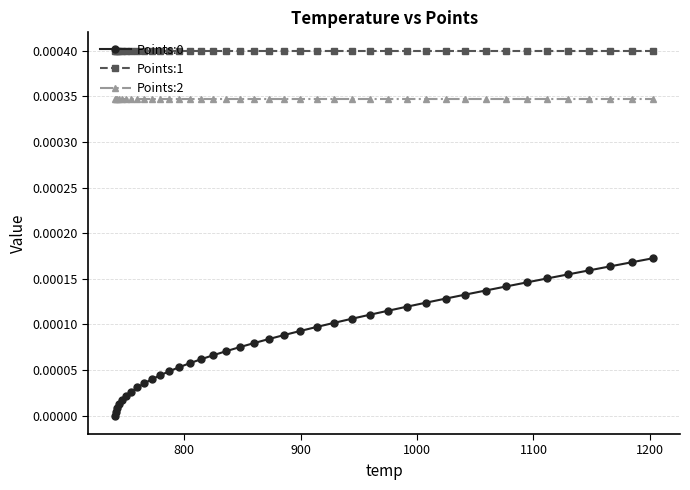

True or false: Points:0 has more than 0 points higher than both neighbors.

False